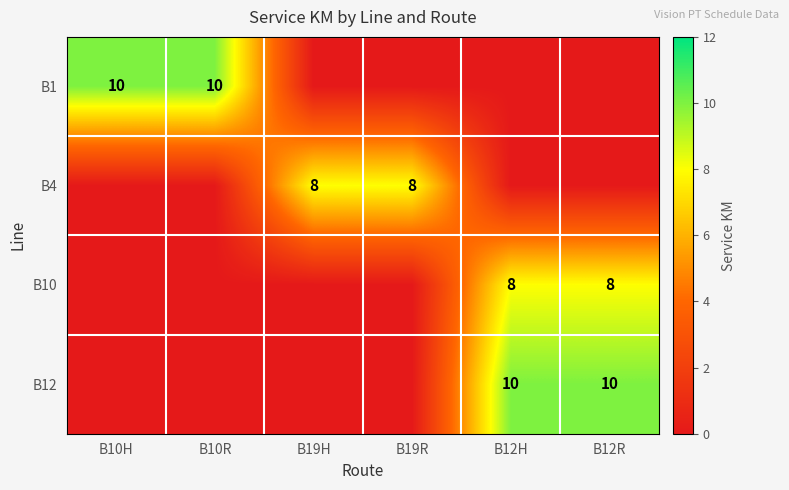

What is the spread (max minus min) of values at B12H?

10